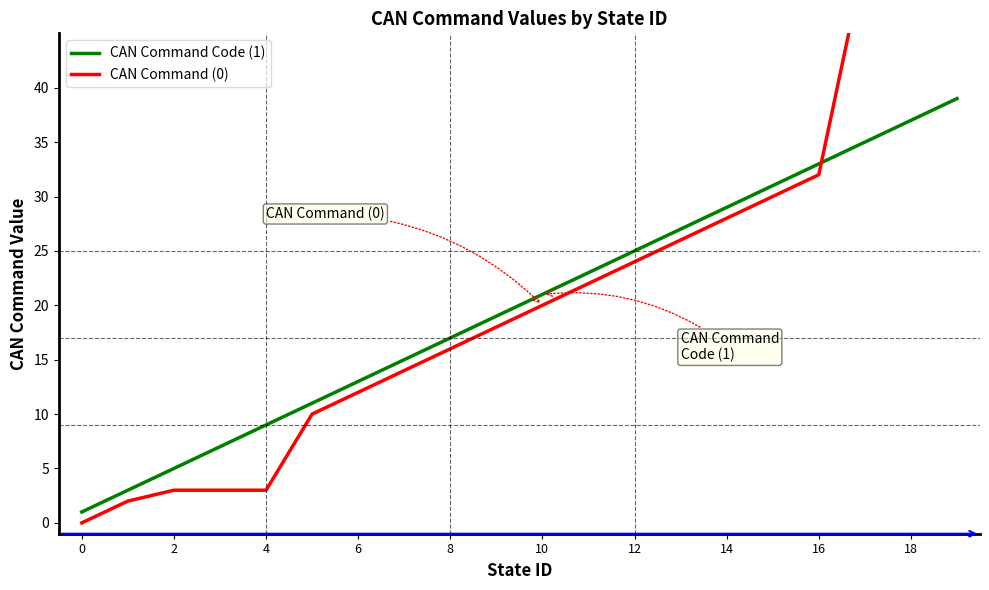

Where do CAN Command (0) and CAN Command Code (1) first cross each other?

16 and 17